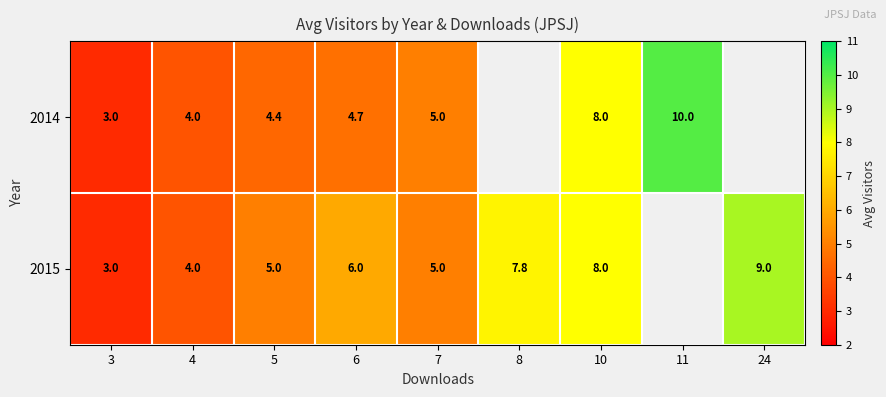

At 5, list the series in order from smallest to largest.

2014, 2015